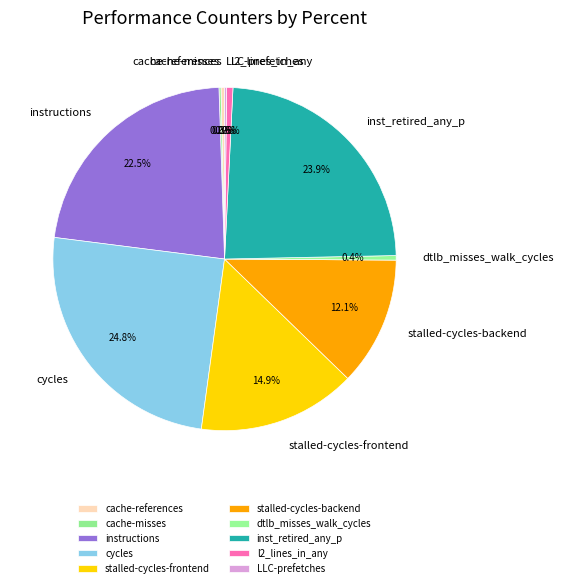

What percentage is the cycles slice, to the nearest percent?

25%